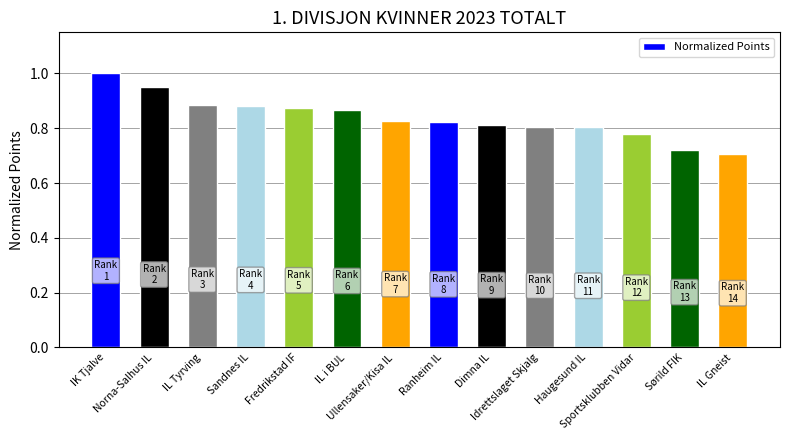

What is the sum of all values?

11.7